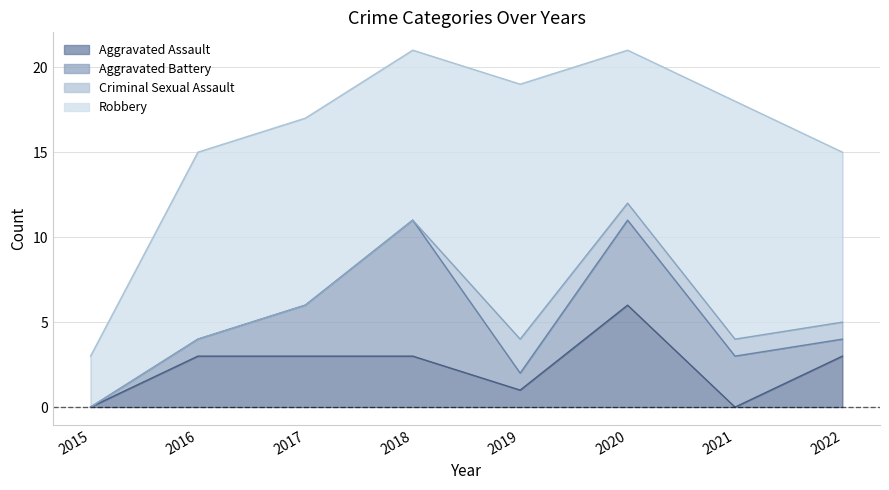

Which series has the widest spread of values?

Robbery